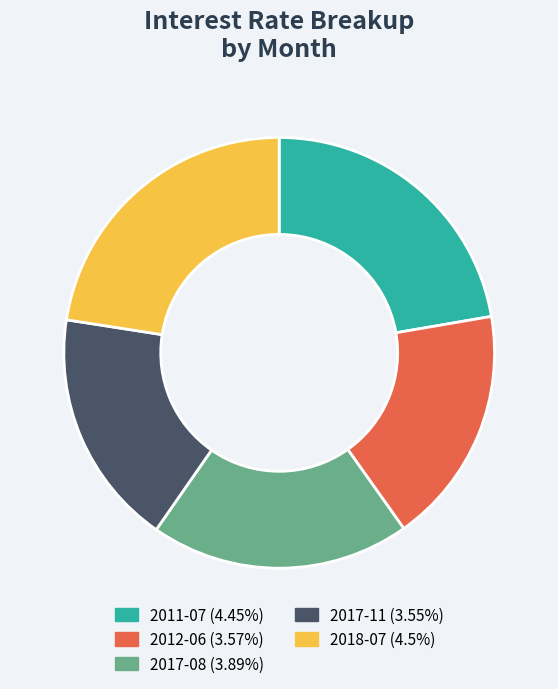

The 2018-07 slice represents 36% of the pie. True or false?

False